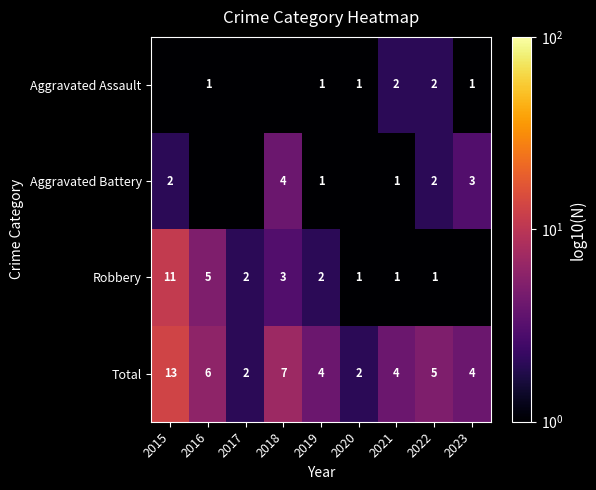

Is it true that Aggravated Assault equals 0.0 at 2018?

True